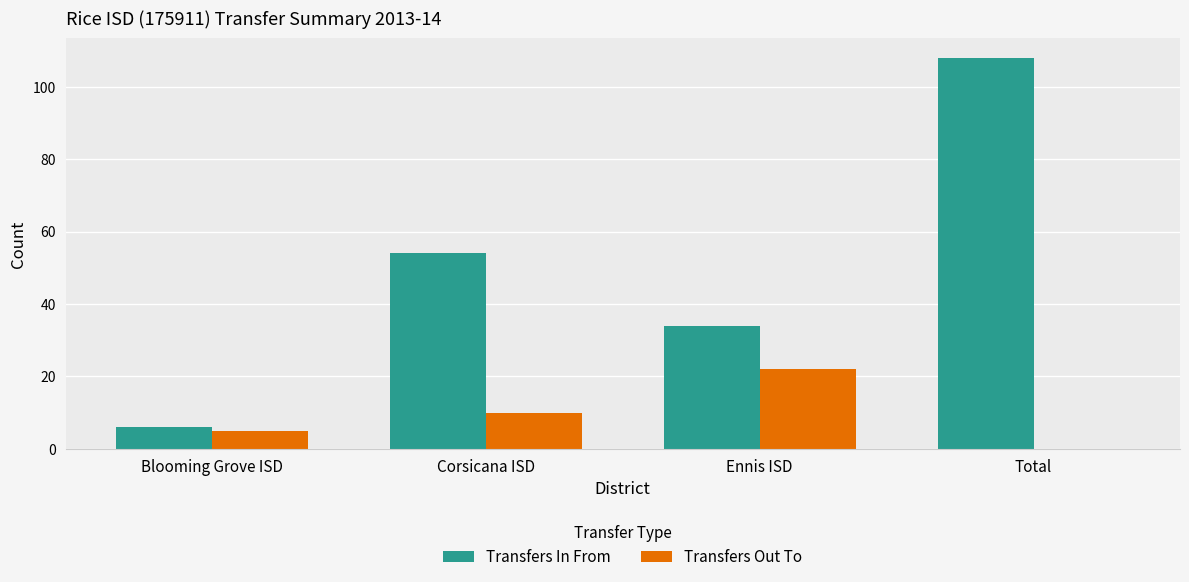

At which category is the sum across all series the highest?

Total